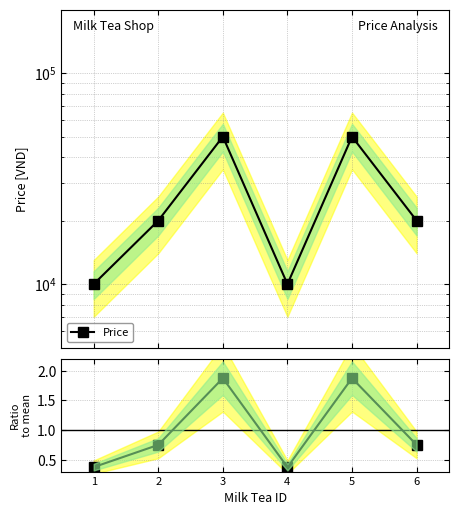

Reading left to right, list all the values displayed in this chart.

Price: 1=10000.0	2=20000.0	3=50000.0	4=10000.0	5=50000.0	6=20000.0
Ratio to mean: 1=0.4	2=0.8	3=1.9	4=0.4	5=1.9	6=0.8